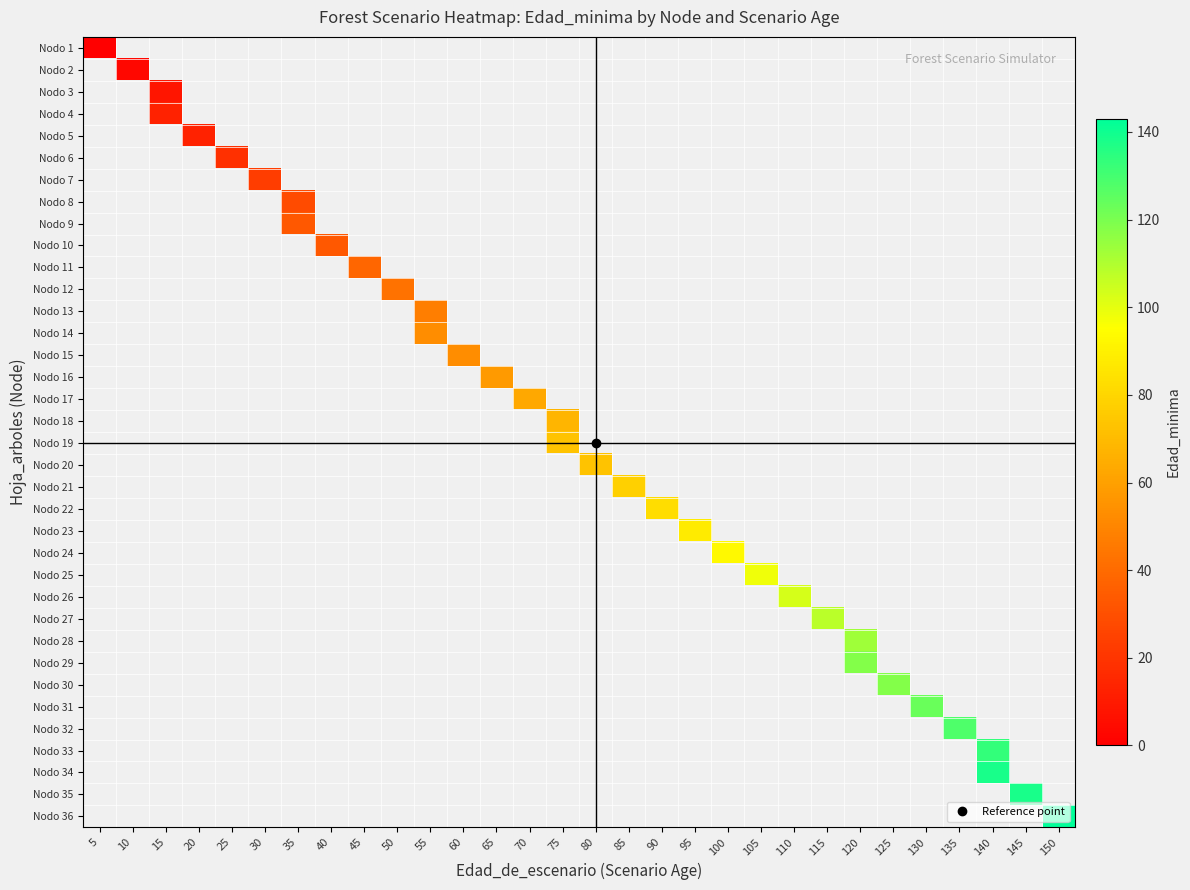

How many distinct data groups are displayed?

36